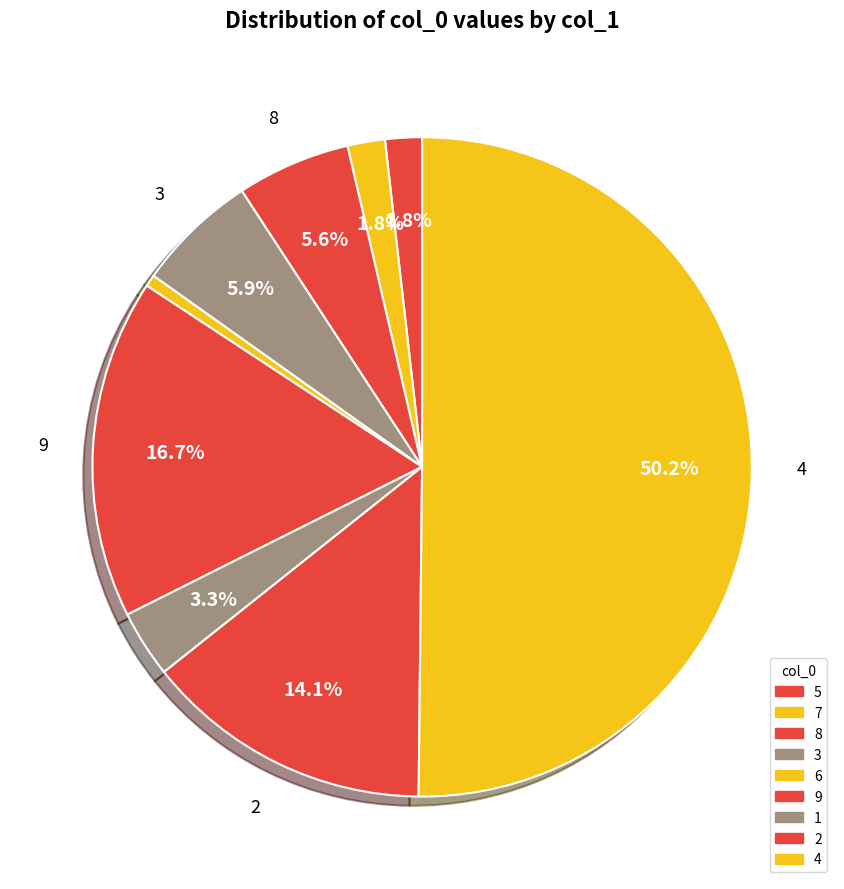

What percentage is the 7 slice, to the nearest percent?

2%